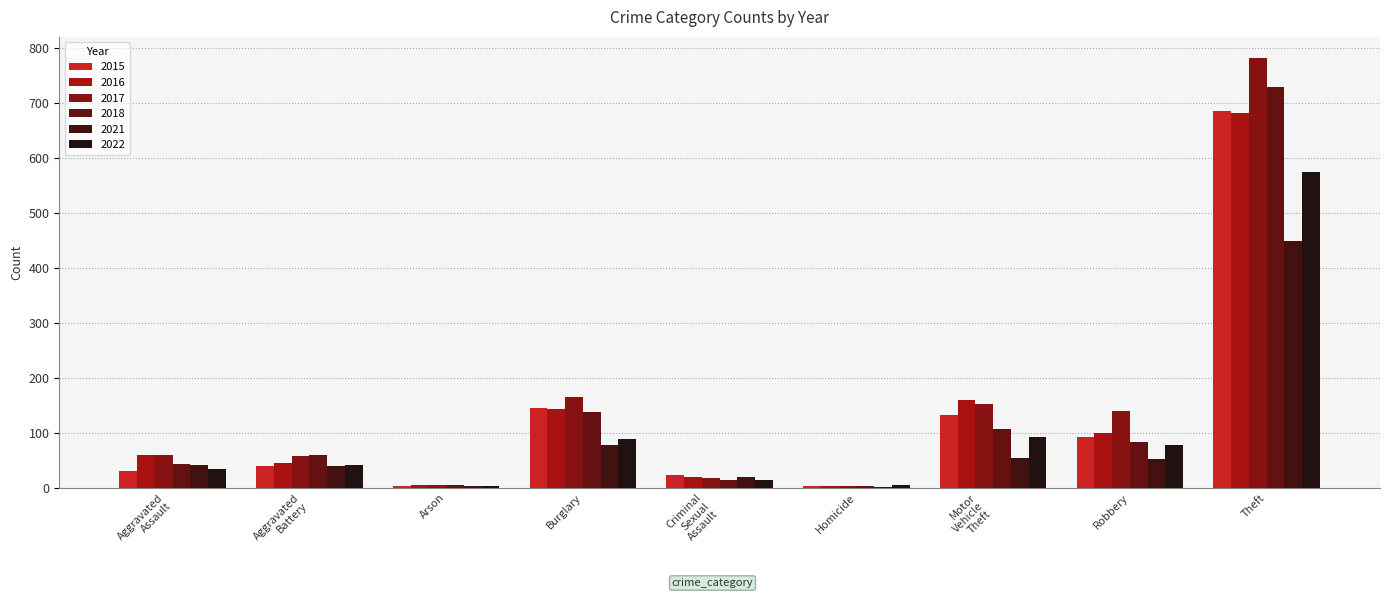

Are the bars grouped side by side (vs. stacked)?

Yes